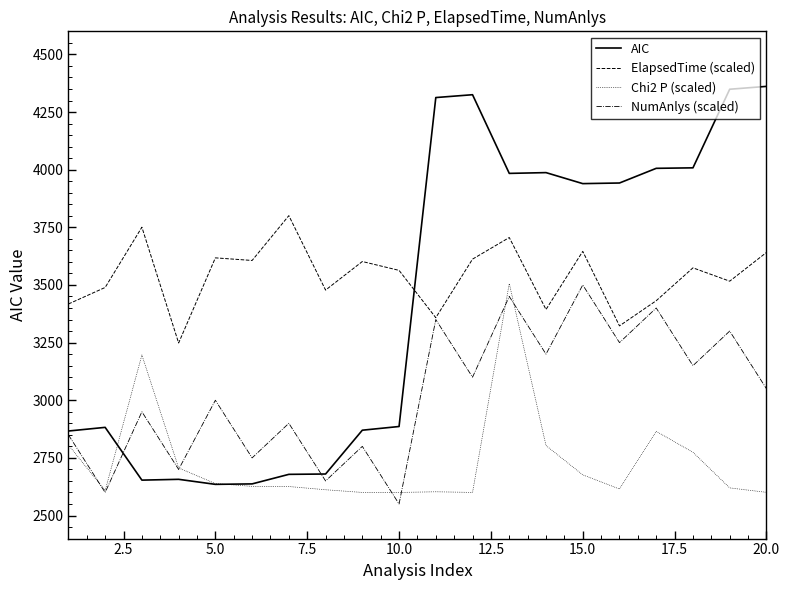

Which series has the largest total across all categories?

ElapsedTime (scaled)